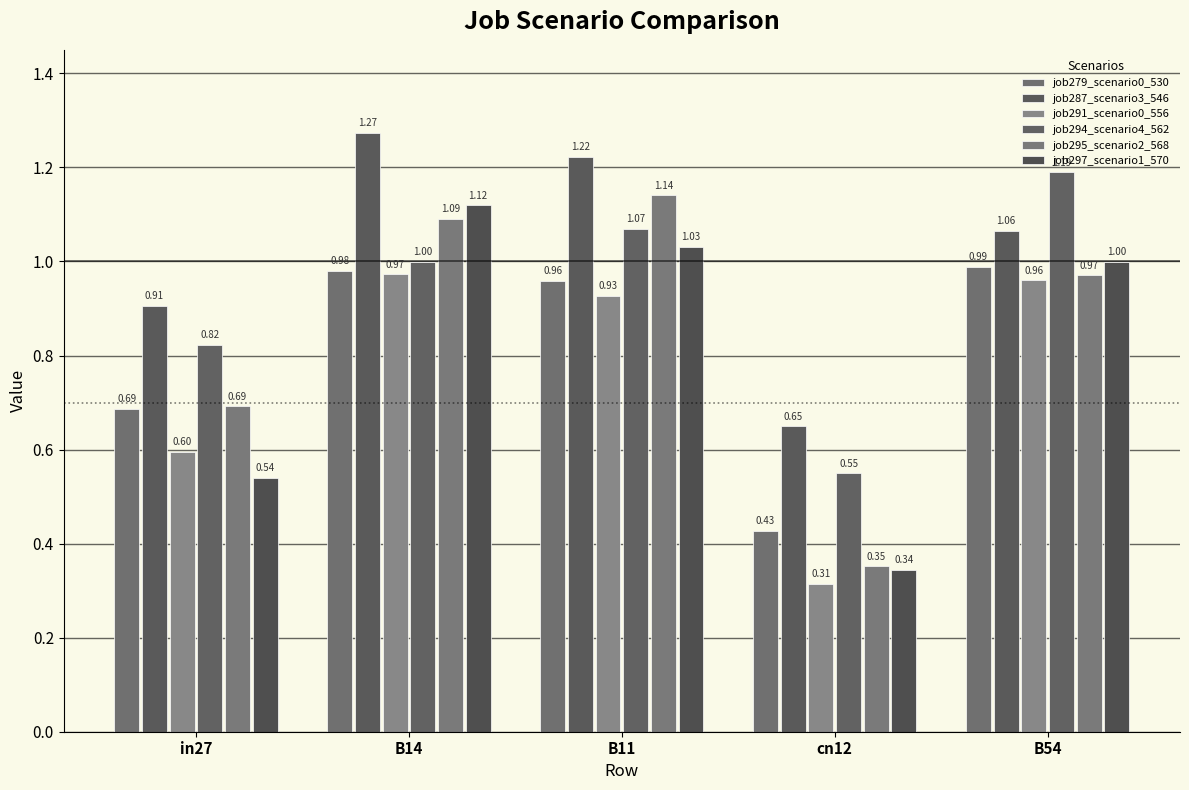

How many distinct data groups are displayed?

6